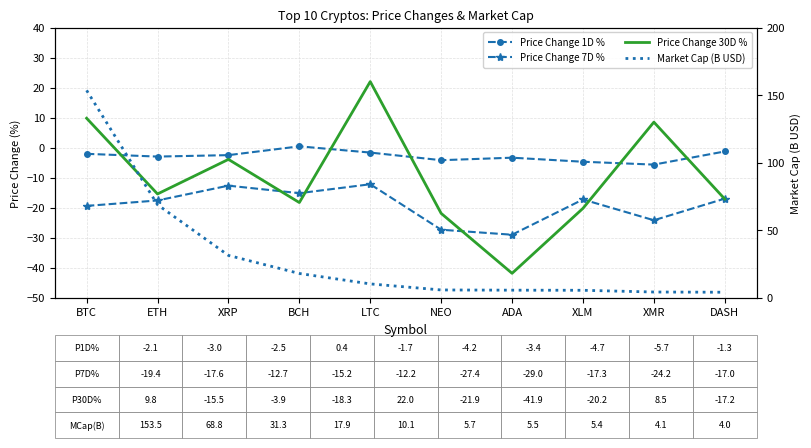

Which series ends up on top after the final intersection of Market Cap (B USD) and Price Change 30D %?

Market Cap (B USD)